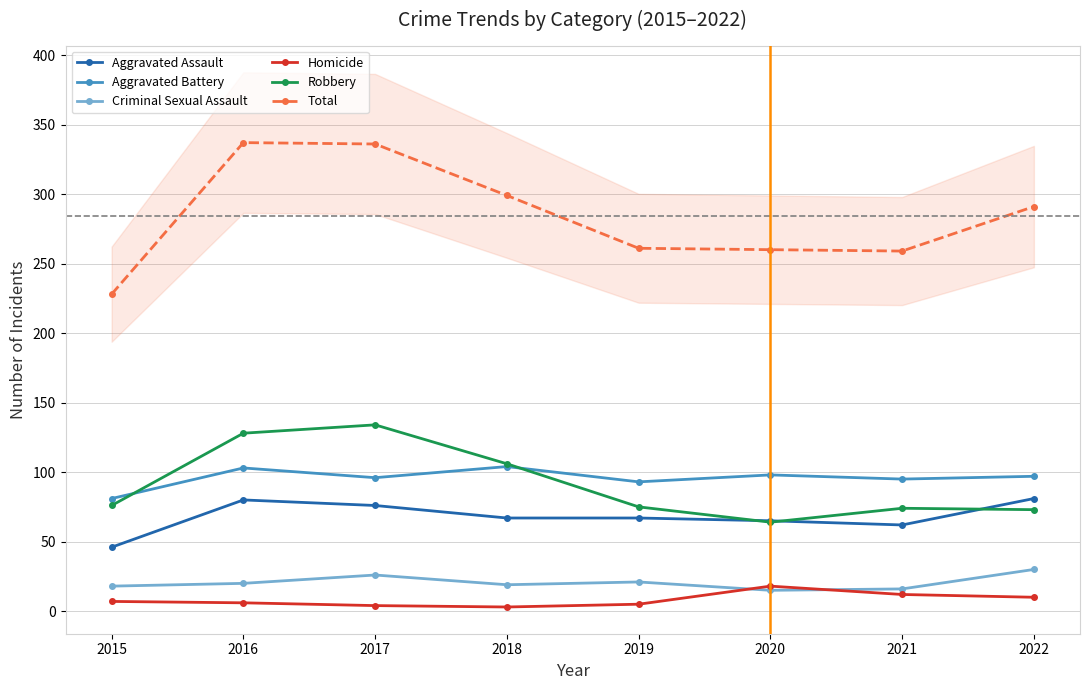

Where is Robbery nearest to the value 99?

2018